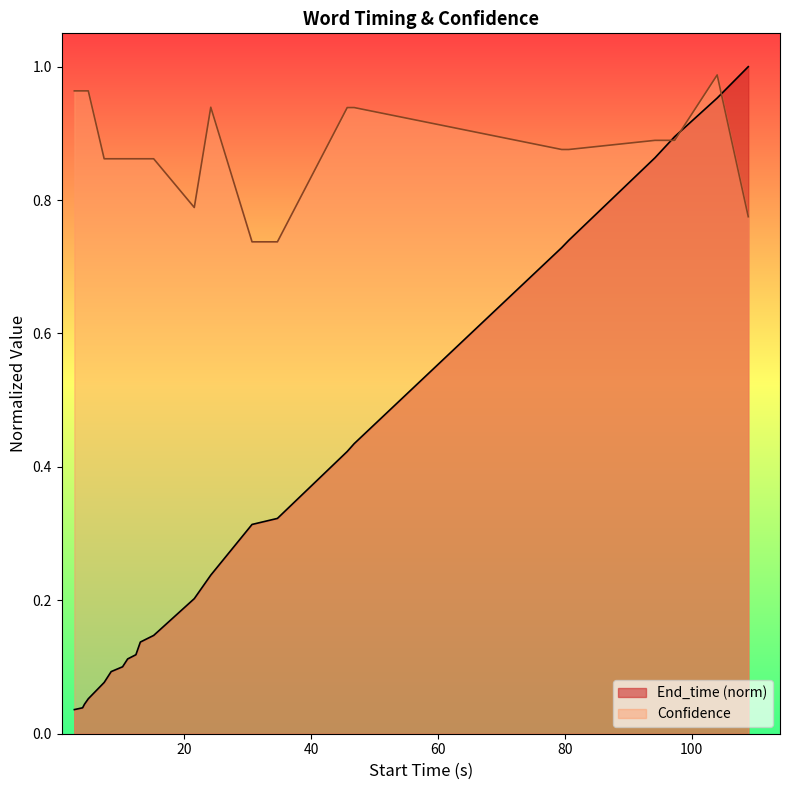

How many intersections are there between Confidence and End_time?

3